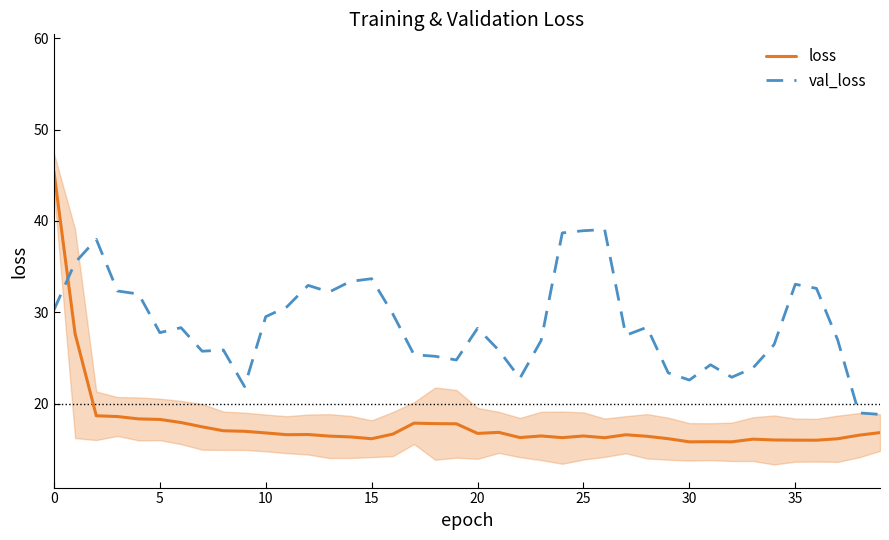

Which series ends up on top after the final intersection of val_loss and loss?

val_loss